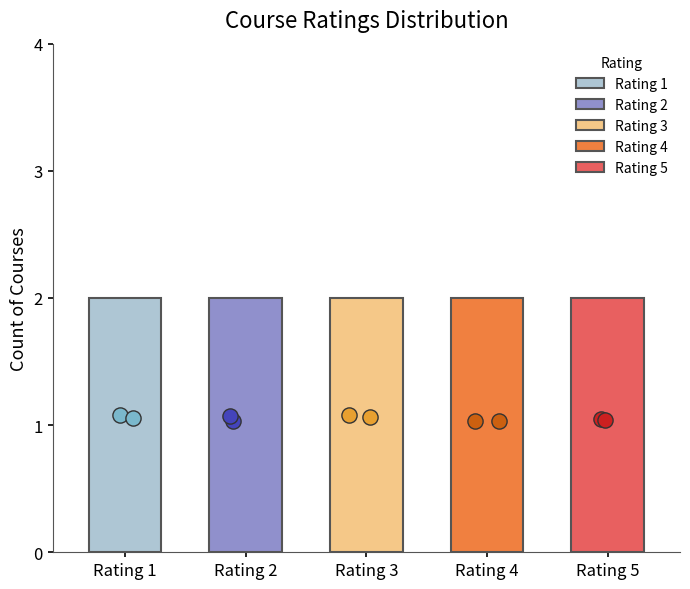

Is the value of Rating 2 at I greater than the value of Rating 1 at A?

No